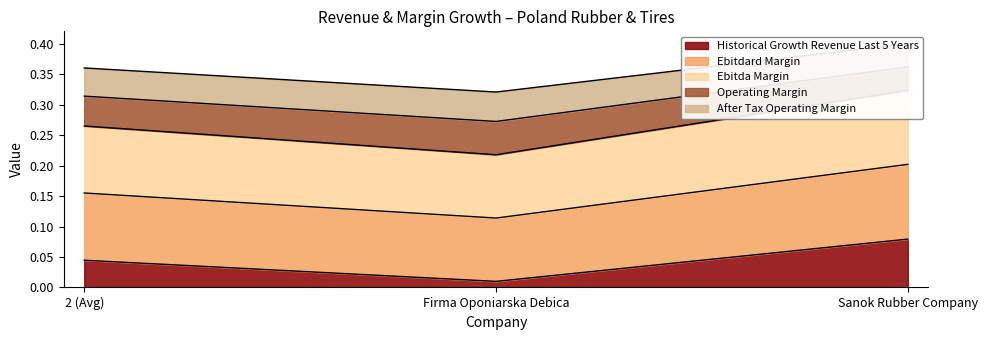

At which label is Historical Growth Revenue Last 5 Years closest to 0?

Firma Oponiarska Debica